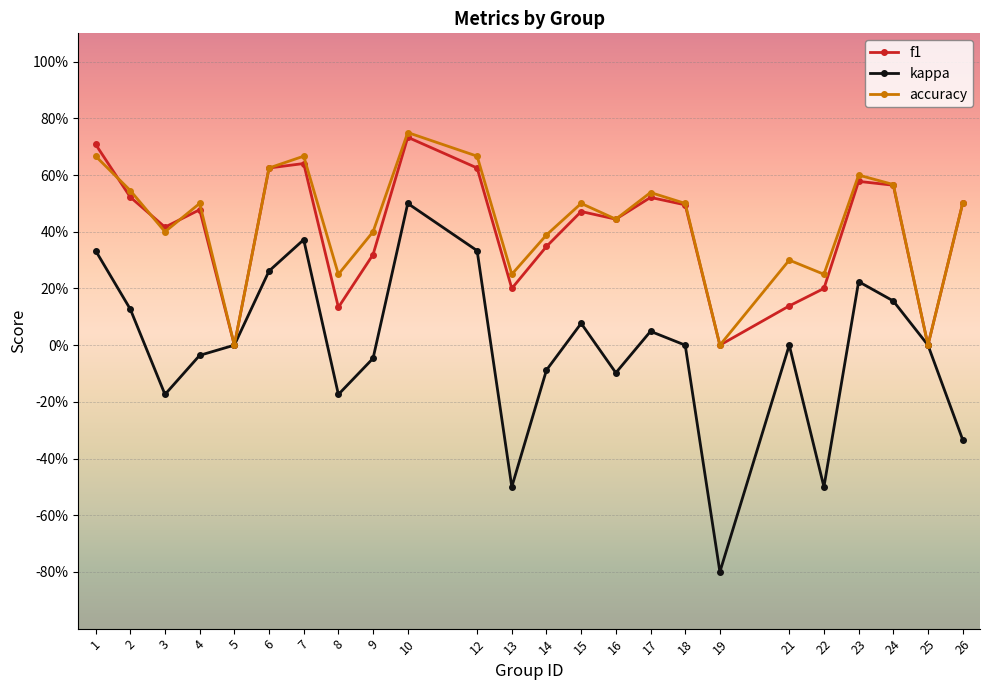

The kappa series shows -0.0 at 9. True or false?

True